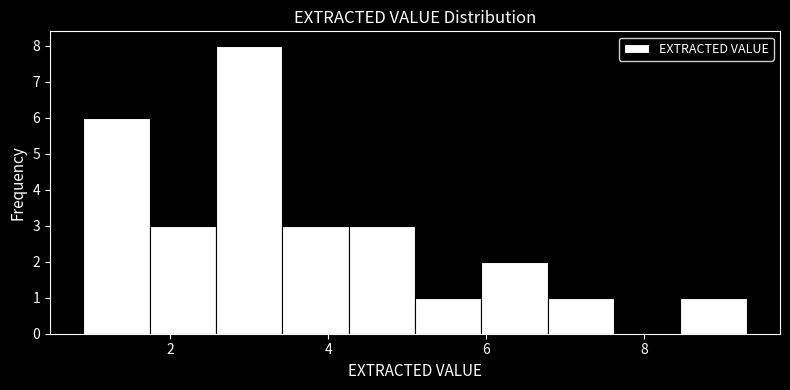

Reading left to right, list every bar in this chart as the range it spans on the x-axis followed by its height. Neither the bar edges nor the heights are printed on the chart, so give them approximately, as read against the axes.

0.90 to 1.74: 6
1.74 to 2.58: 3
2.58 to 3.42: 8
3.42 to 4.26: 3
4.26 to 5.10: 3
5.10 to 5.94: 1
5.94 to 6.78: 2
6.78 to 7.62: 1
7.62 to 8.46: 0
8.46 to 9.30: 1